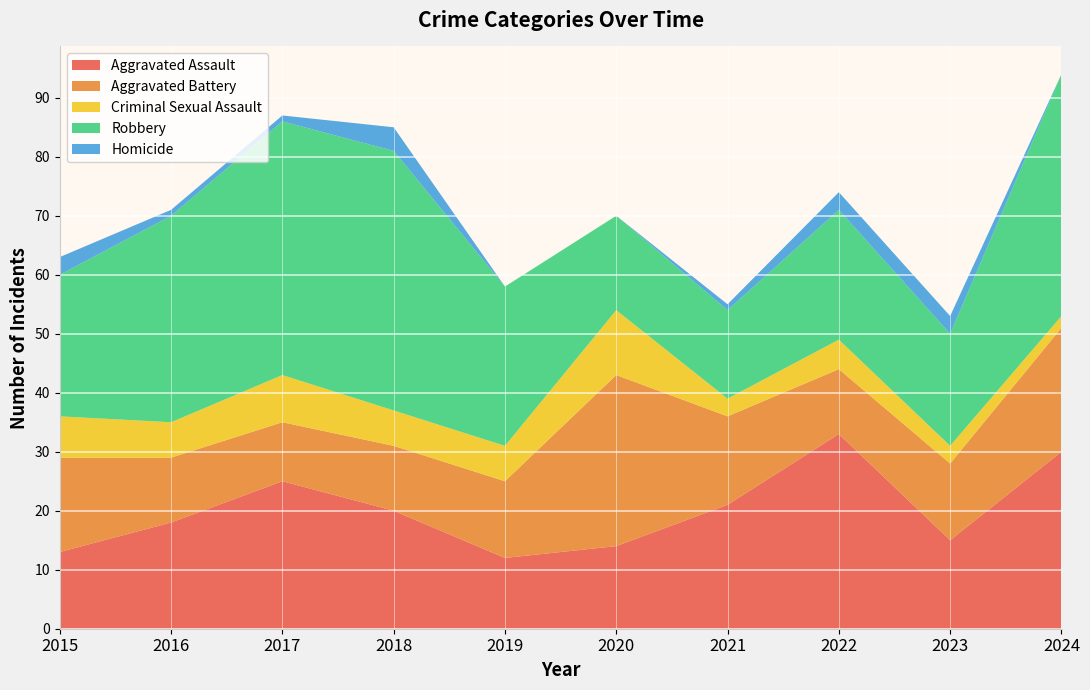

Reading left to right, transcribe all the data shown in this chart.

Aggravated Assault: 2015=13	2016=18	2017=25	2018=20	2019=12	2020=14	2021=21	2022=33	2023=15	2024=30
Aggravated Battery: 2015=16	2016=11	2017=10	2018=11	2019=13	2020=29	2021=15	2022=11	2023=13	2024=21
Criminal Sexual Assault: 2015=7	2016=6	2017=8	2018=6	2019=6	2020=11	2021=3	2022=5	2023=3	2024=2
Robbery: 2015=24	2016=35	2017=43	2018=44	2019=27	2020=16	2021=15	2022=22	2023=19	2024=41
Homicide: 2015=3	2016=1	2017=1	2018=4	2019=0	2020=0	2021=1	2022=3	2023=3	2024=0